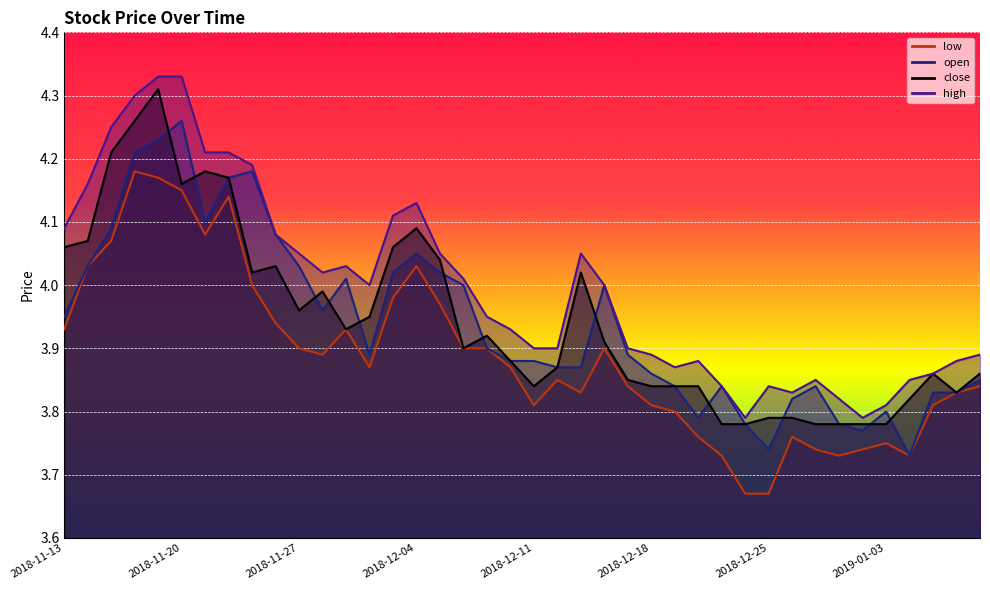

True or false: open and close cross at least once.

True